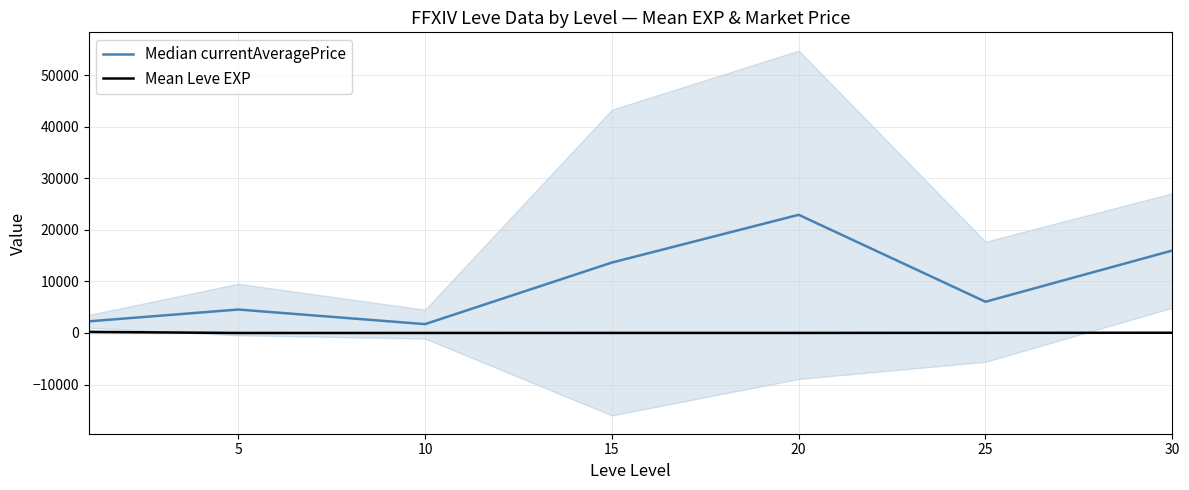

At how many categories does at least one series exceed 4006?

5